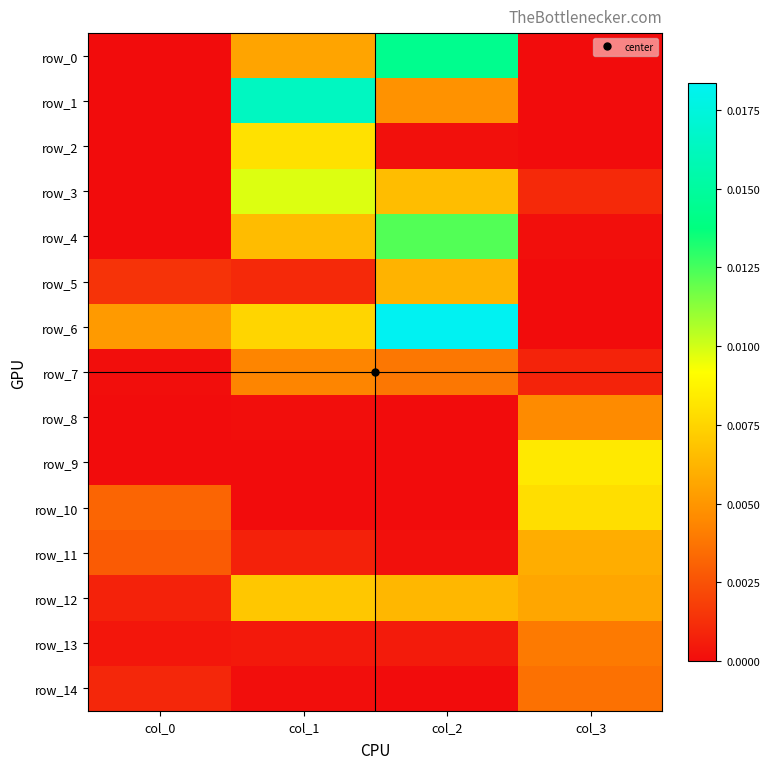

Which has a higher value, col_3 or col_0?

col_3